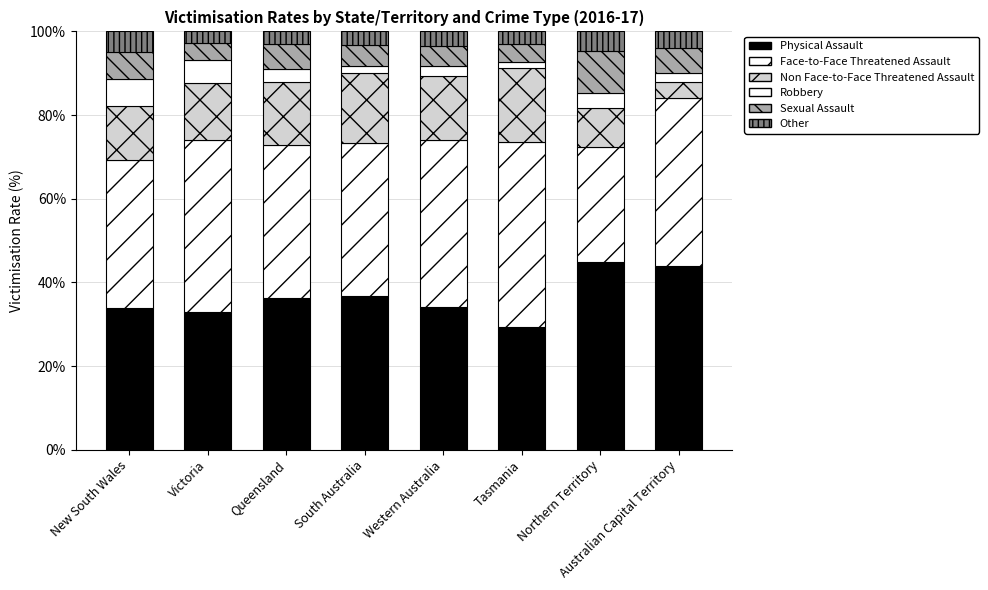

Are the bars grouped side by side (vs. stacked)?

No